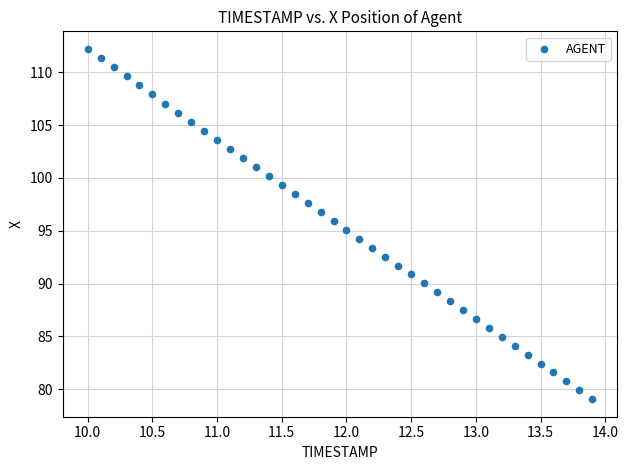

What is the range of Y values (max minus min)?

33.2